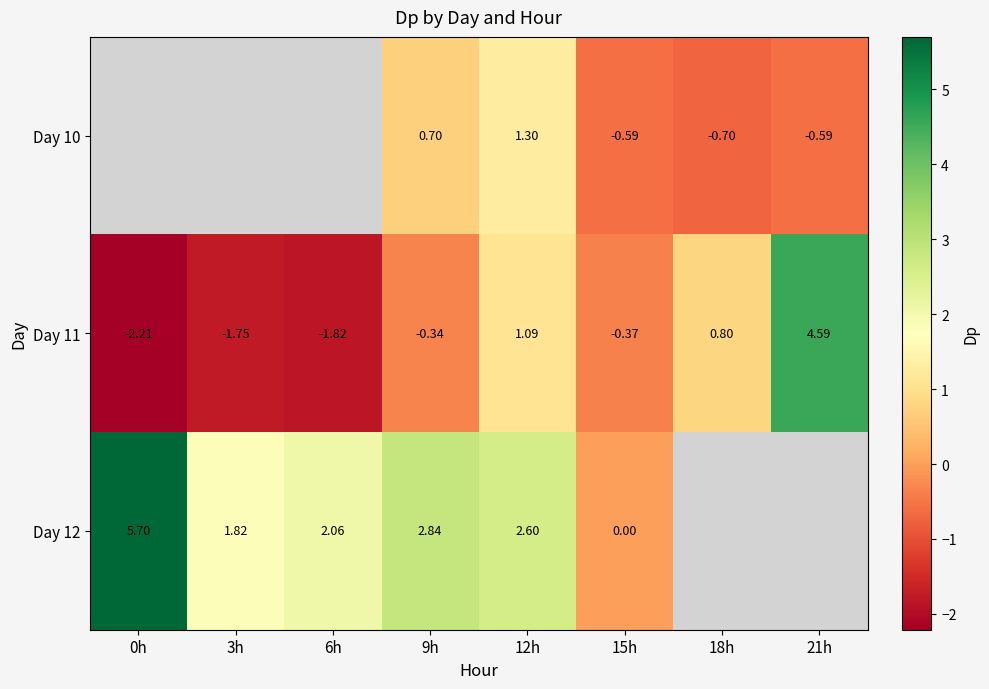

What is the spread (max minus min) of values at 12h?

1.5